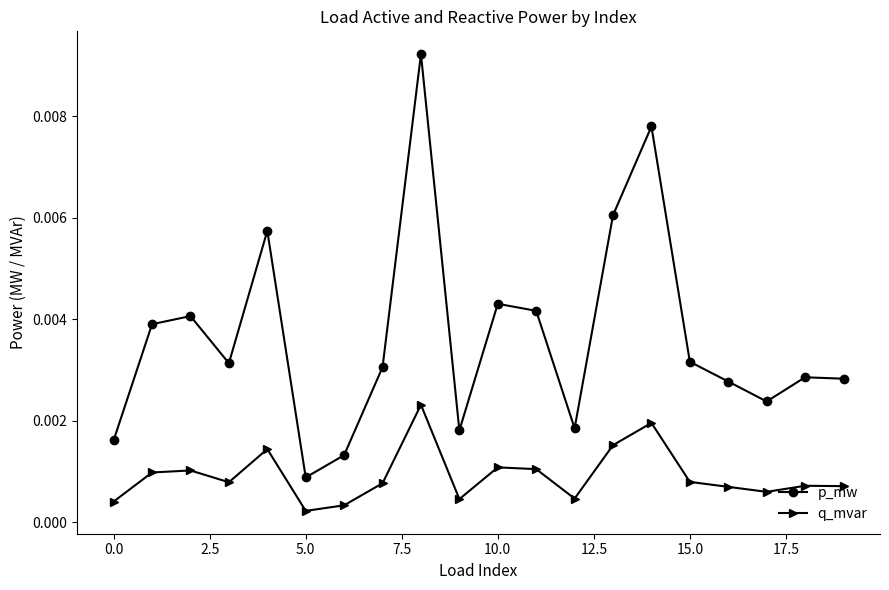

In q_mvar, how many points are higher than both neighbors (excluding endpoints)?

6